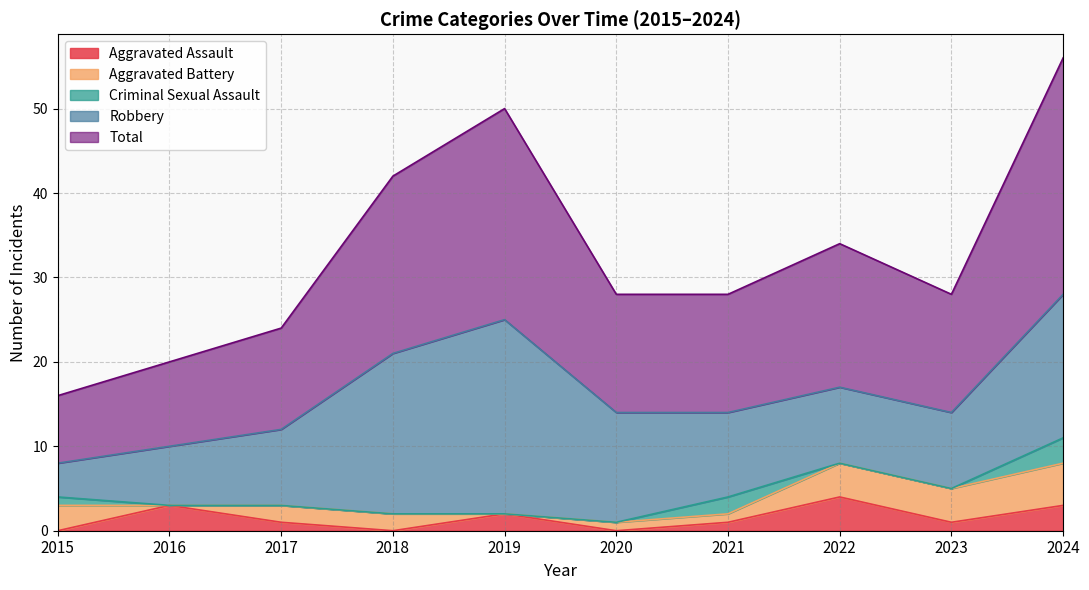

Where is Aggravated Assault nearest to the value 2?

2019